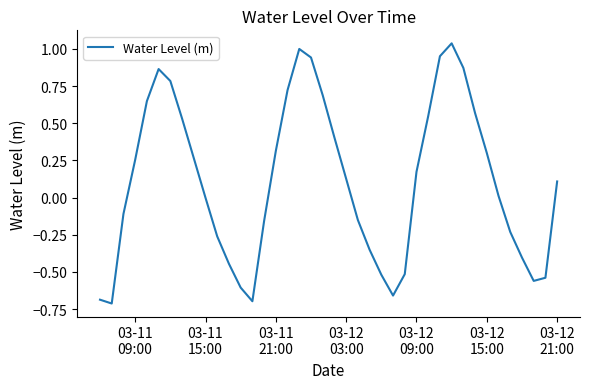

What is the difference between the maximum and minimum values?

1.7